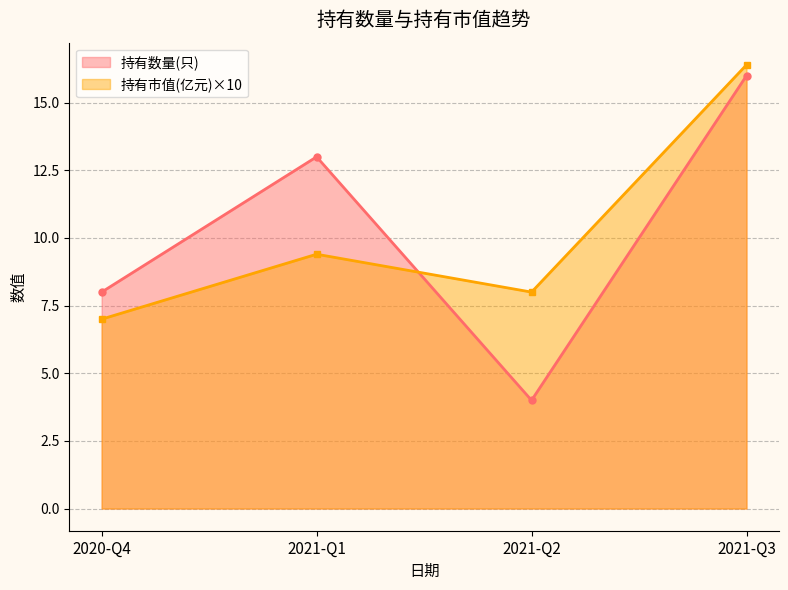

At which label is 持有市值(亿元) closest to 1?

2021-Q1